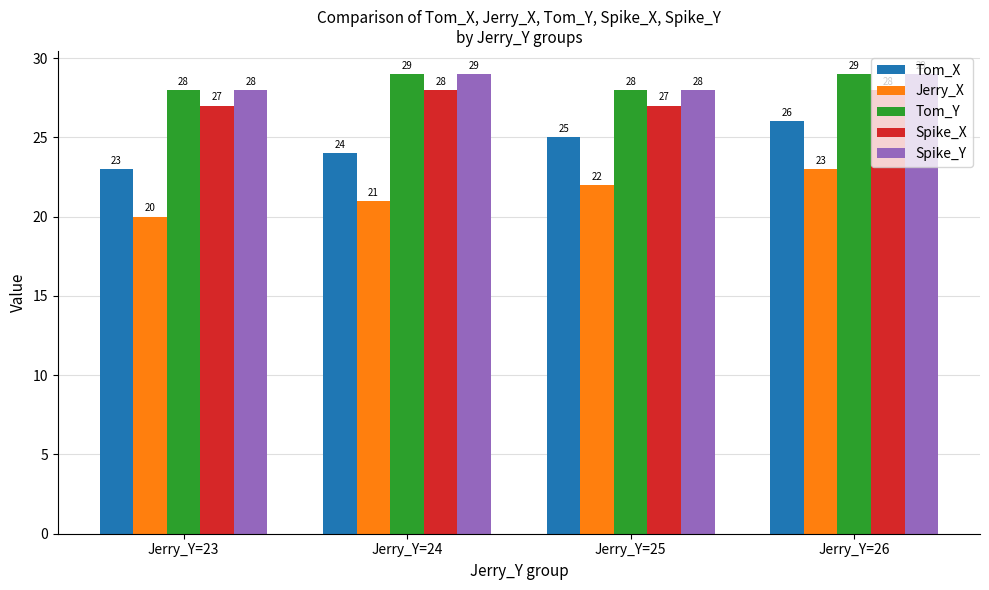

What are all the series names shown in the legend?

Tom_X, Jerry_X, Tom_Y, Spike_X, Spike_Y